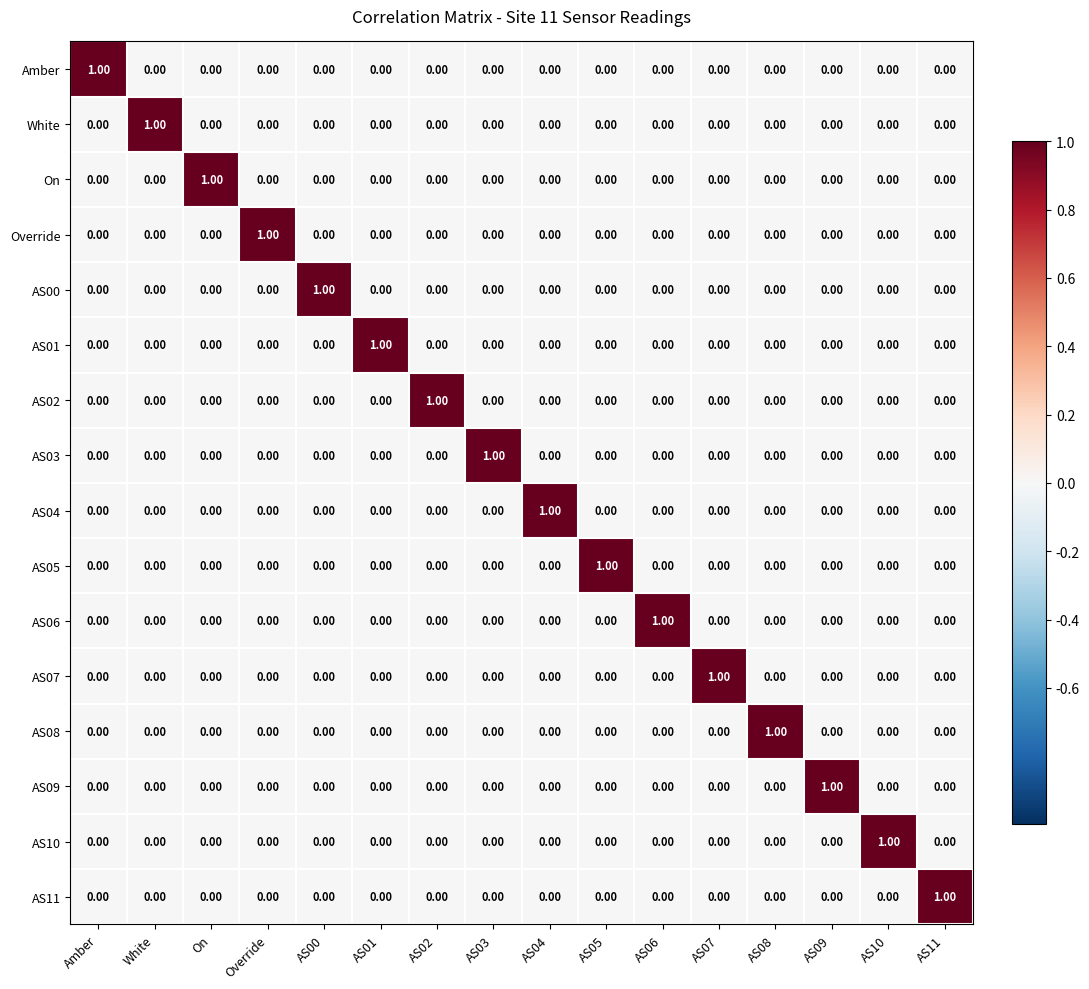

At how many categories does at least one series exceed 0?

16